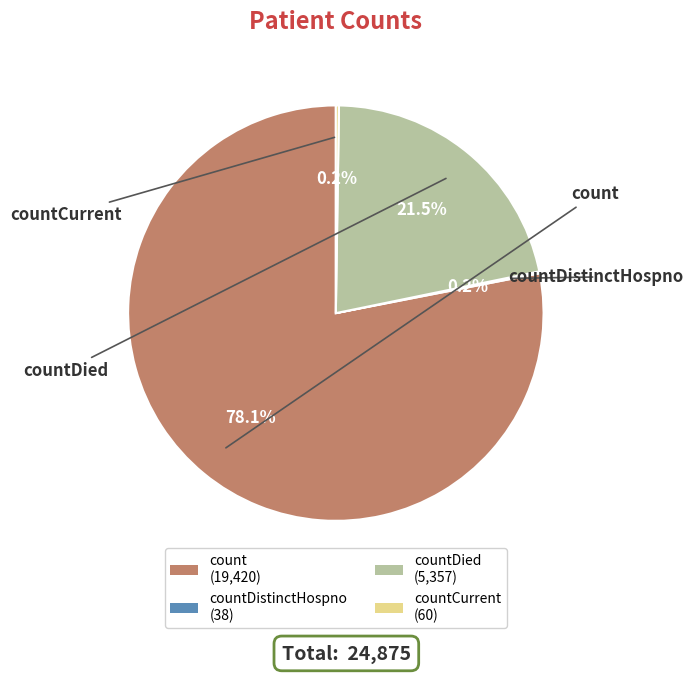

What is the largest slice in the pie chart?

count (19,420)